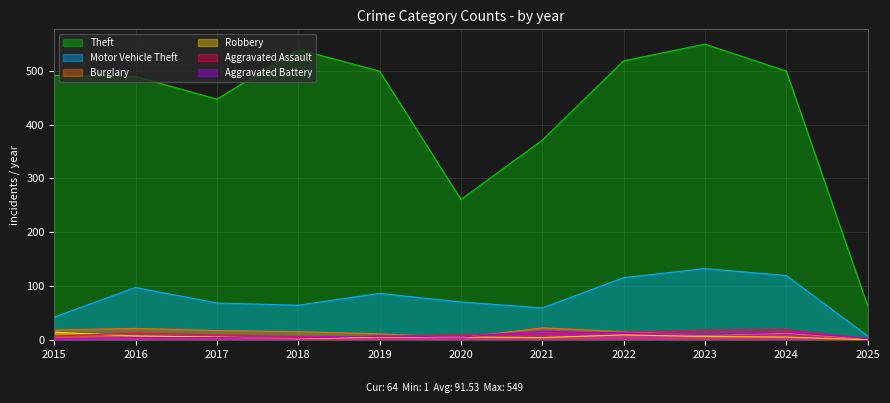

Is it true that Burglary equals 5 at 2020?

True